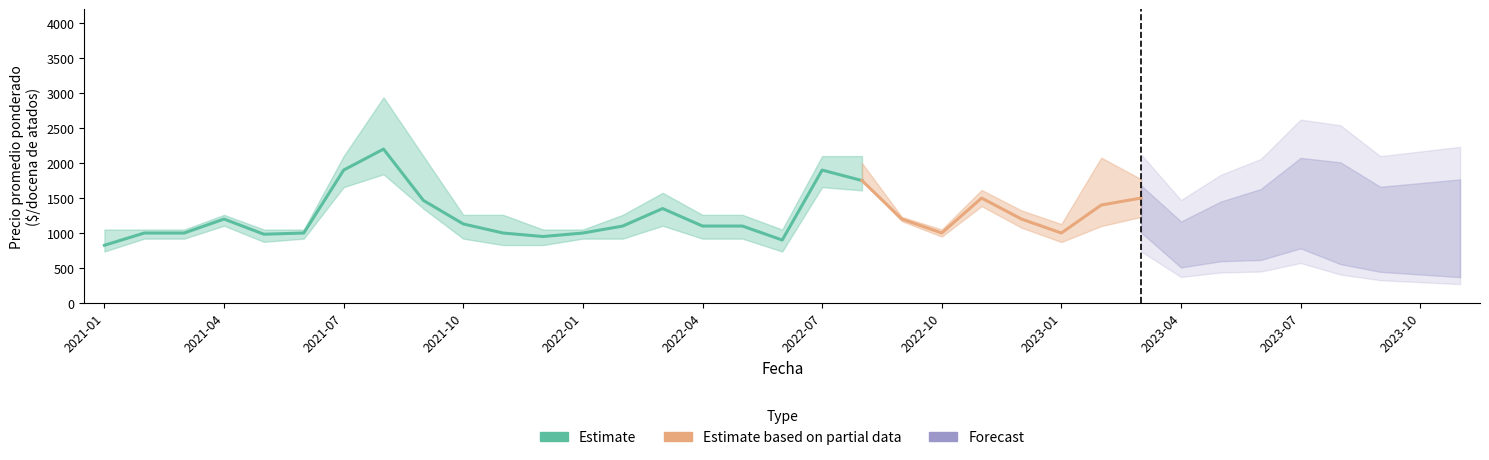

Is it true that Precio minimo equals 1500 at 2023-03?

True